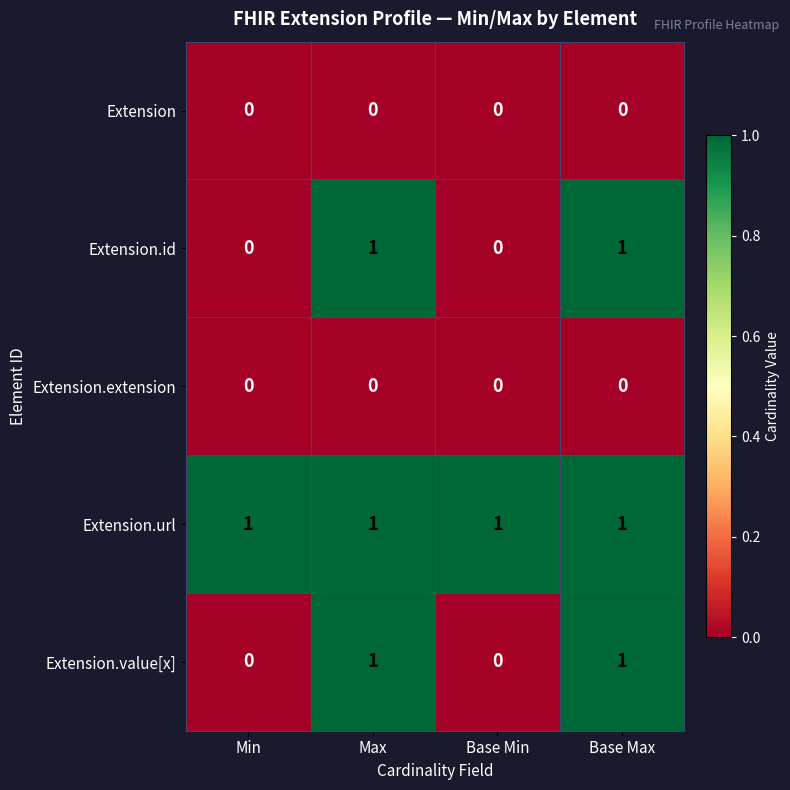

How many Extension.value[x] values are between 0 and 1?

4